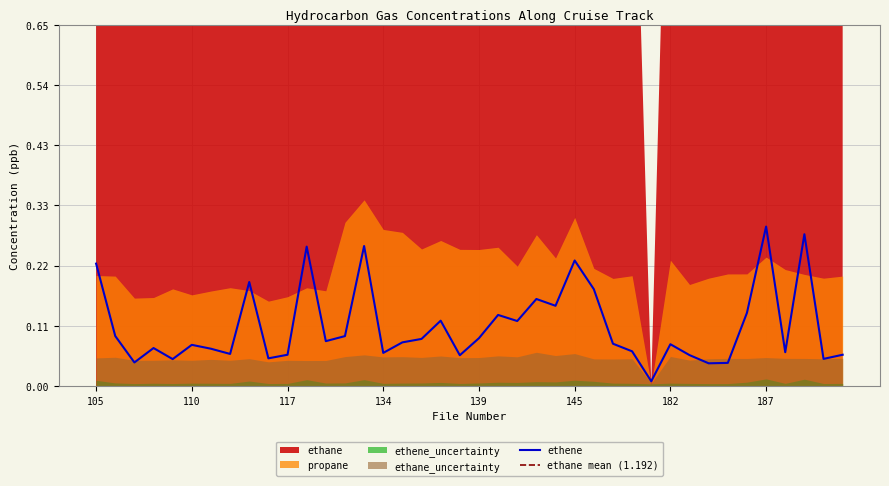

In ethane, how many points are higher than both neighbors (excluding endpoints)?

15